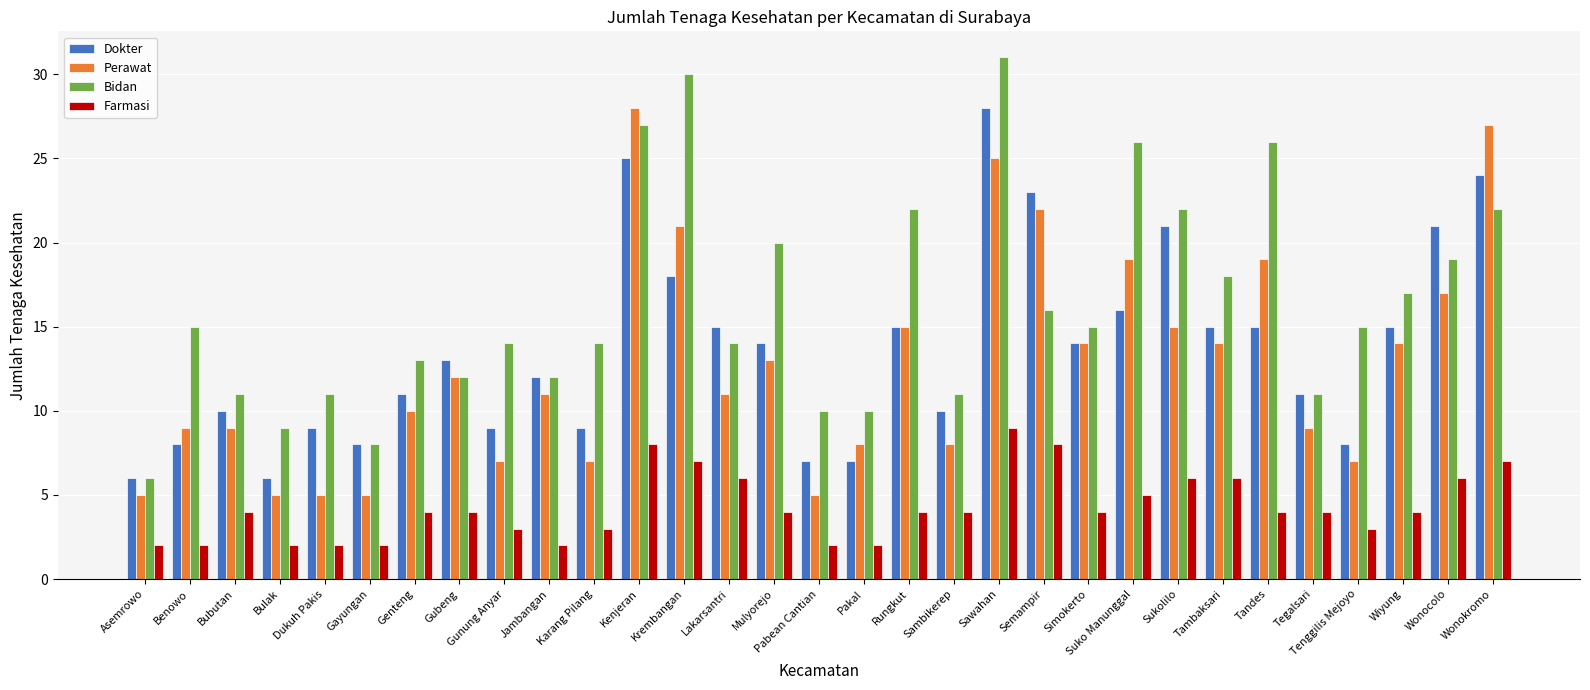

Which category has the highest value in the Farmasi series?

Sawahan